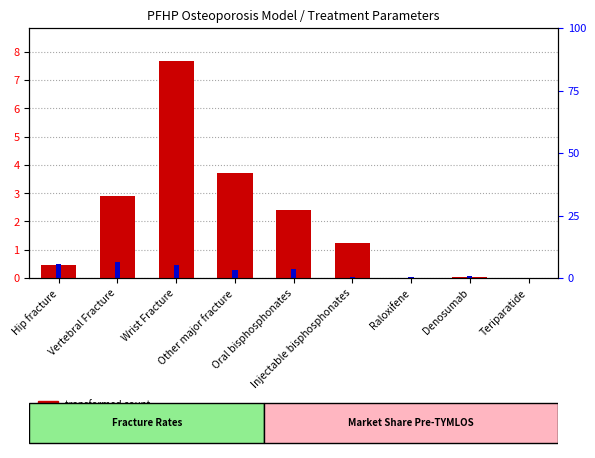

What is the label of the 5th bar from the right?

Oral bisphosphonates